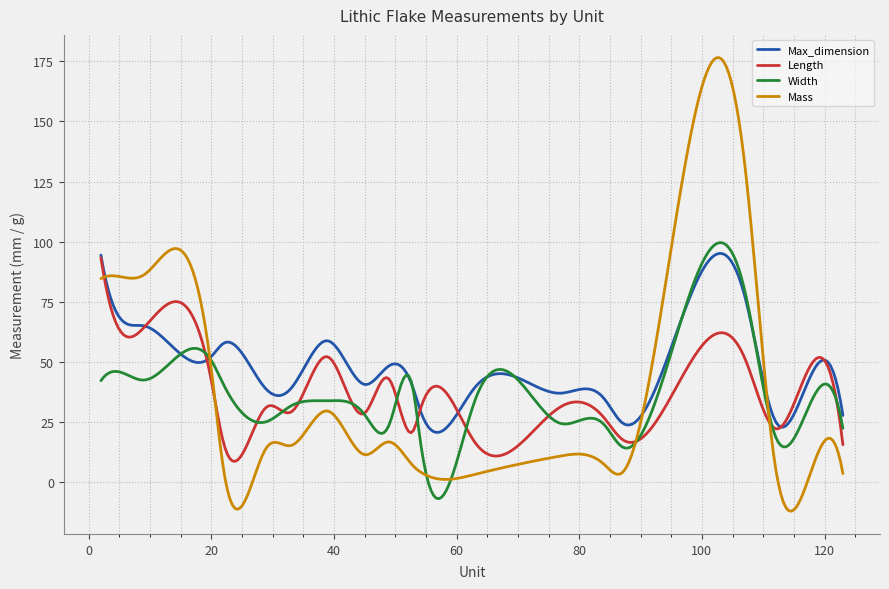

What is the greatest value displayed?

176.5